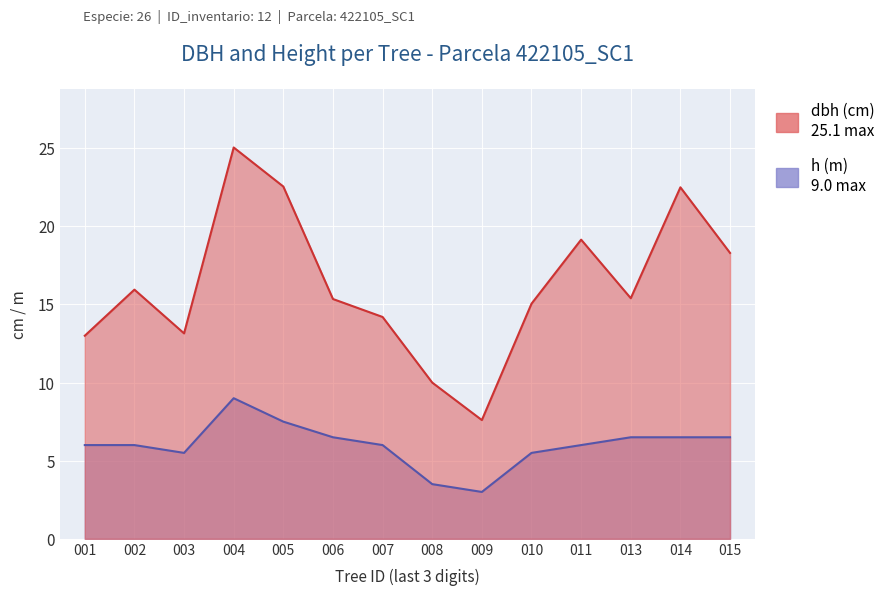

The value of h at 006 is 8.8. True or false?

False